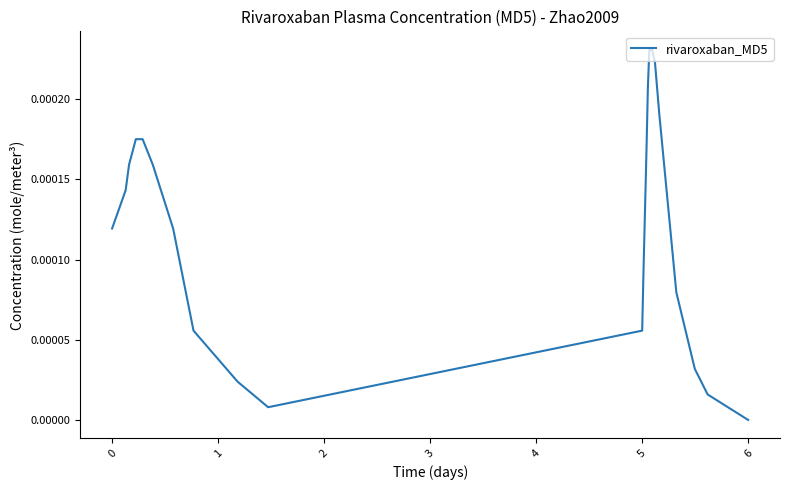

How many interior local valleys (lower than both neighbors) does the data have?

1